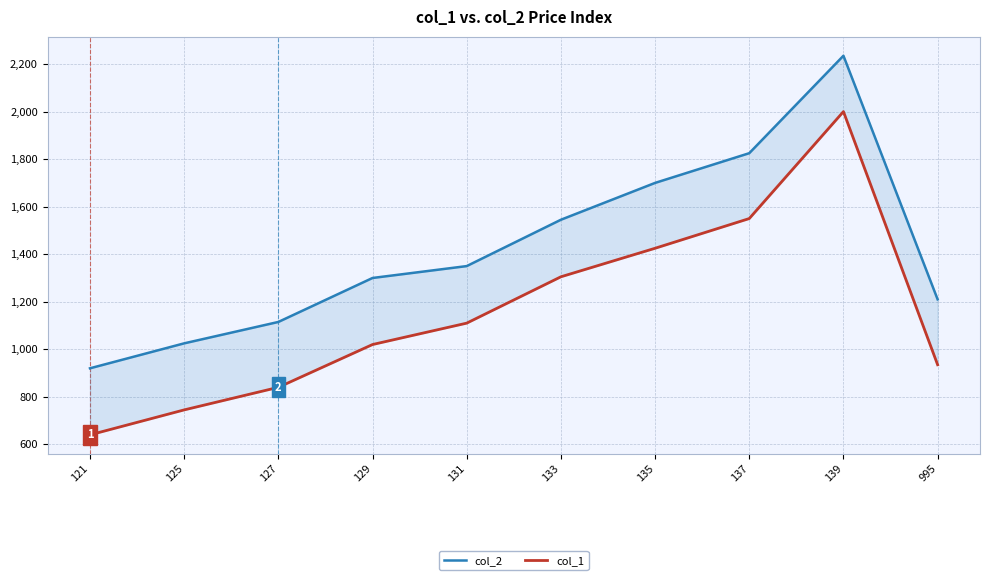

What is the difference between the highest and lowest values at 121?

280